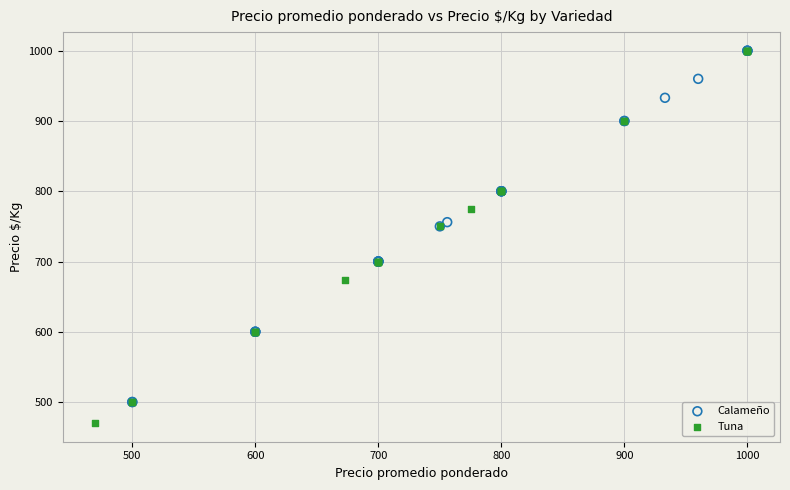

What are all the series names shown in the legend?

Calameño, Tuna